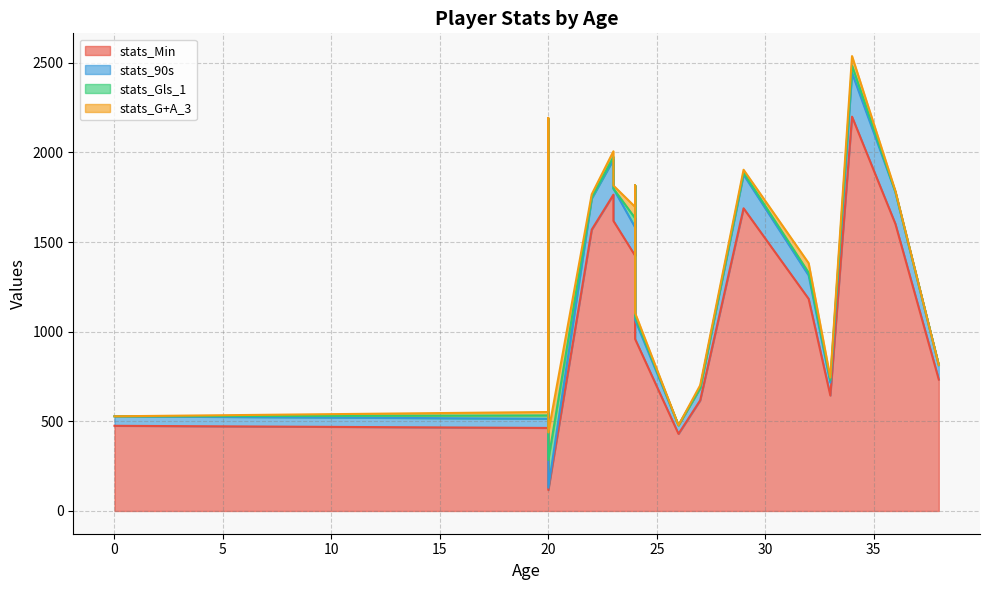

What is the label of the 18th point from the left?

38